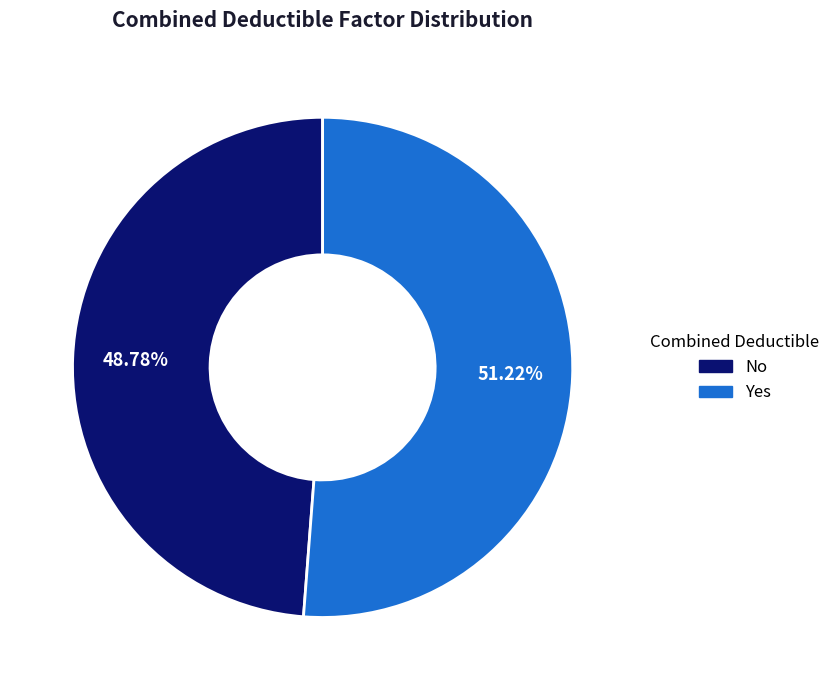

To the nearest percent, what is the difference between the No and Yes slice percentages?

2%